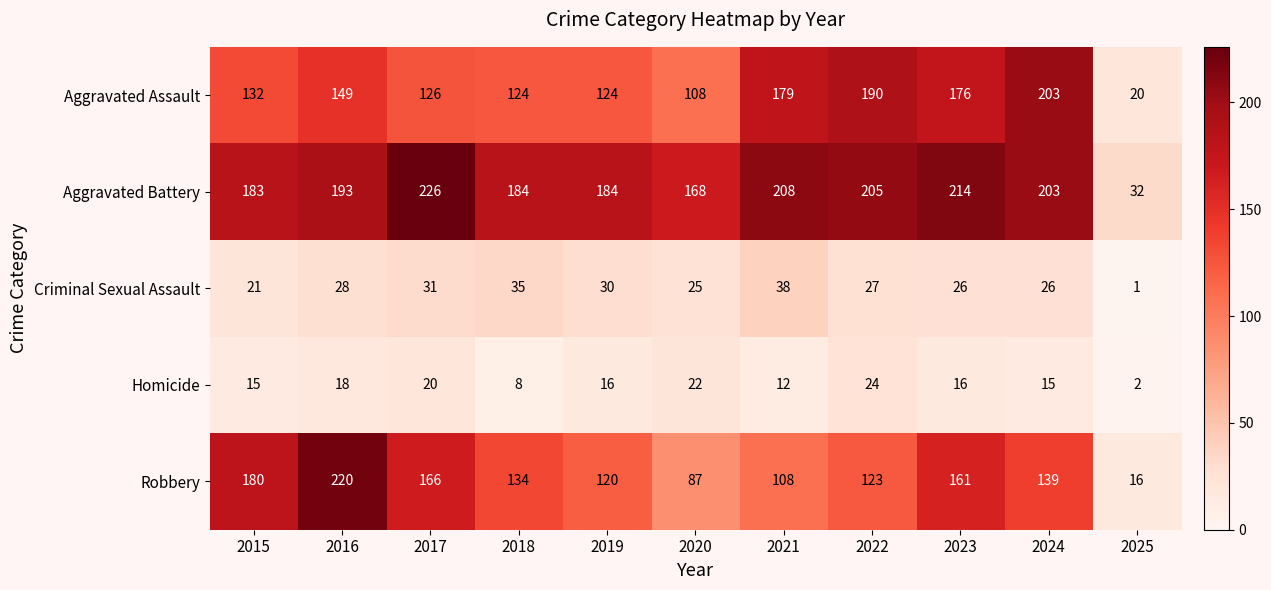

True or false: Robbery has a value of 16 at 2025.

True